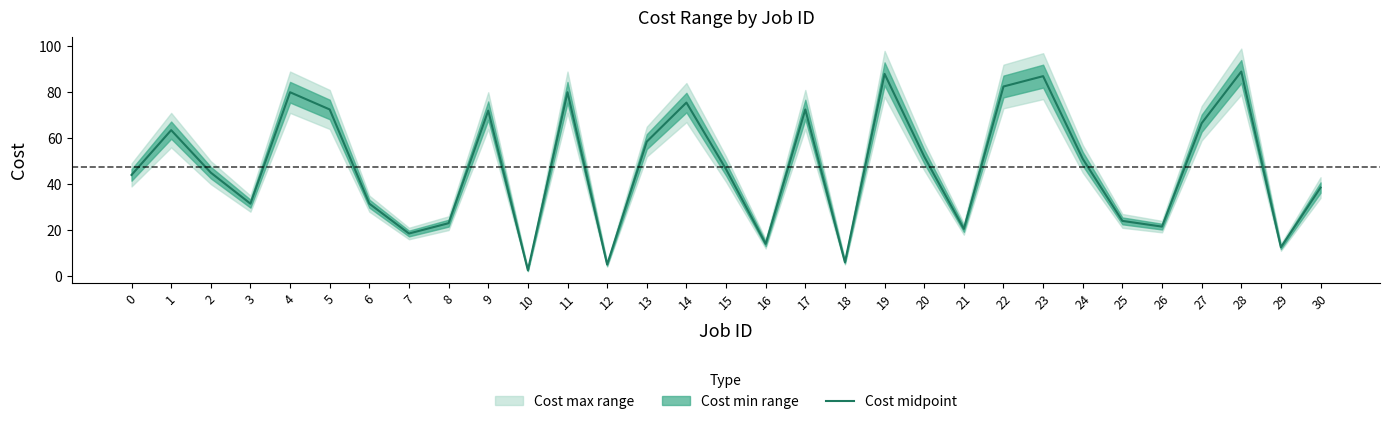

What is the sum of the values at 15 and 9?

118.5